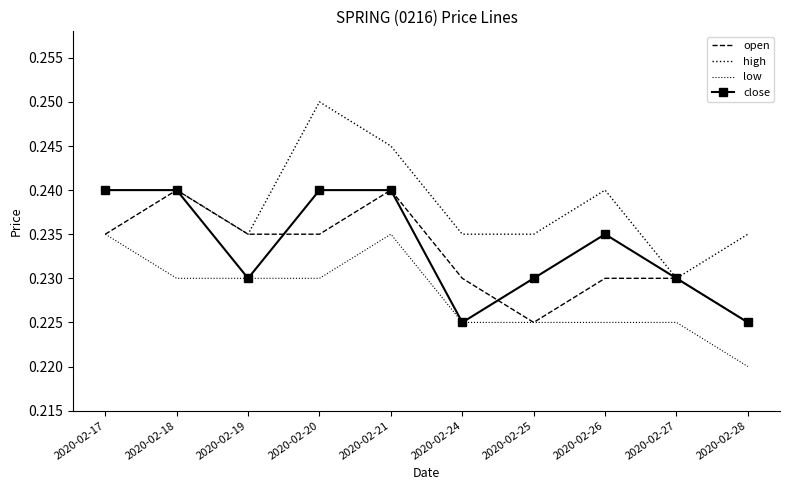

Between 2020-02-24 and 2020-02-17, which is larger?

2020-02-17